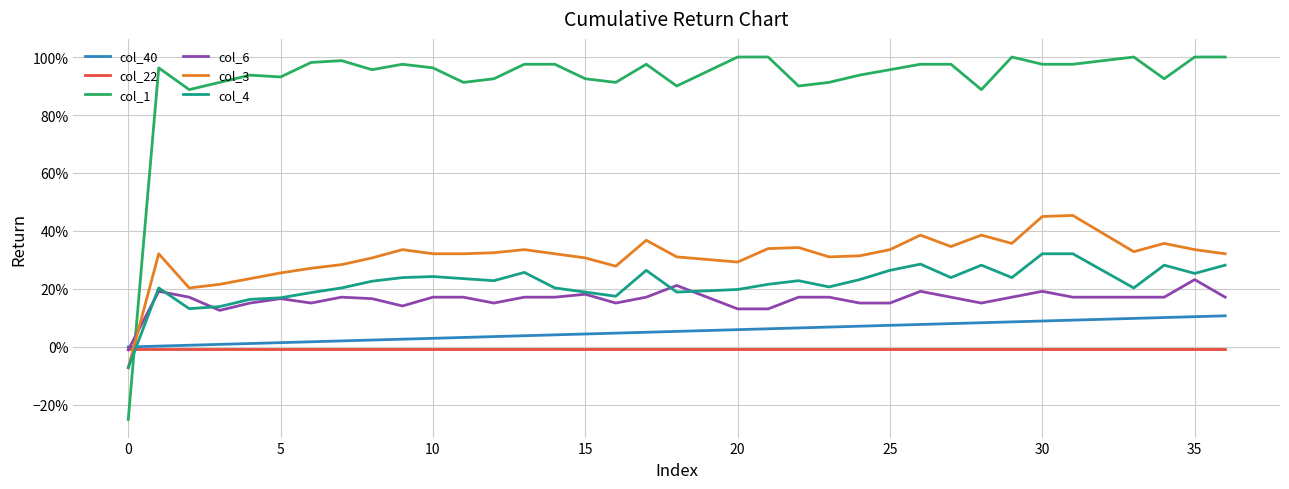

Does the chart display data point markers on the line(s)?

No